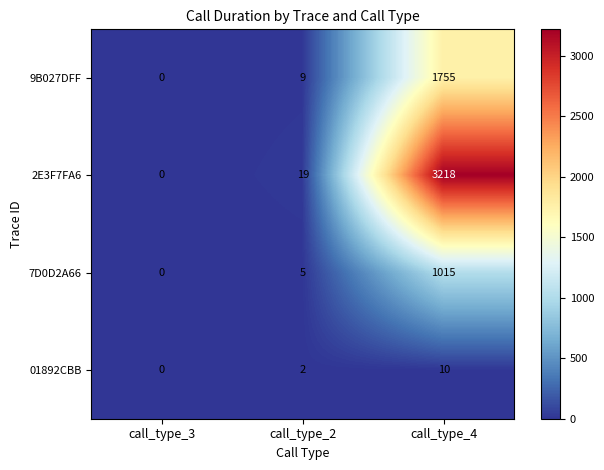

At how many categories does at least one series exceed 3109?

1